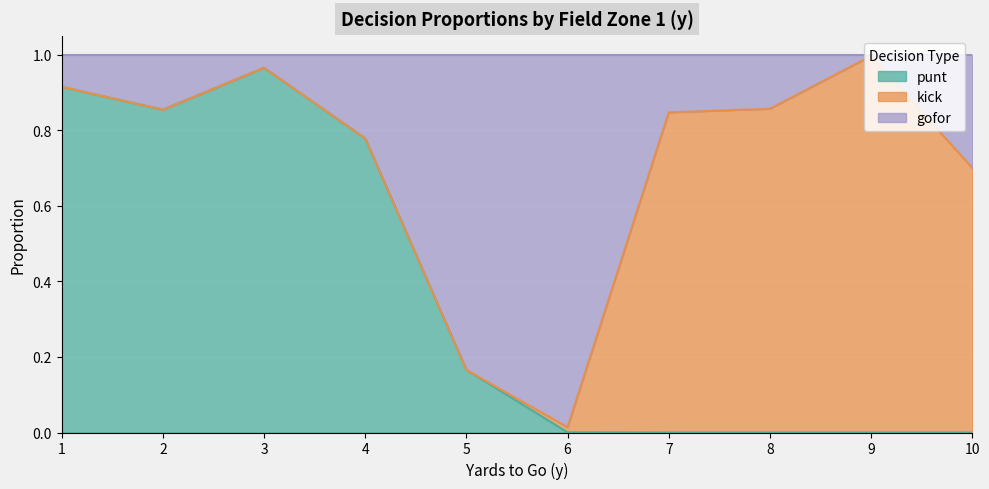

What is the sum of all punt values?

3.7